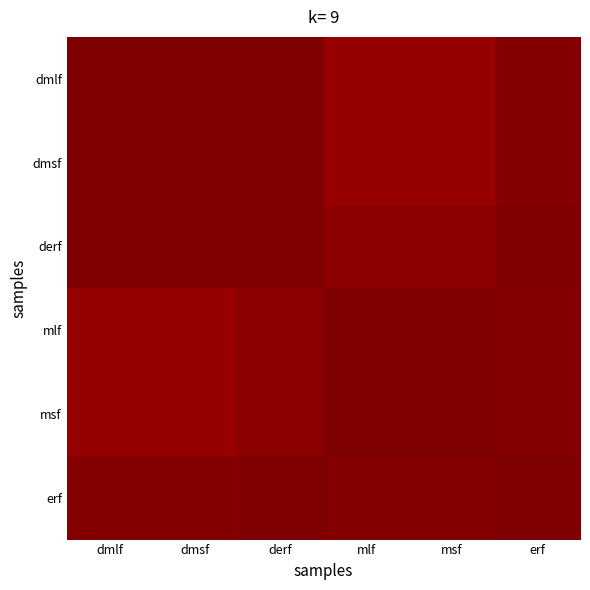

At how many categories does at least one series exceed 0?

6